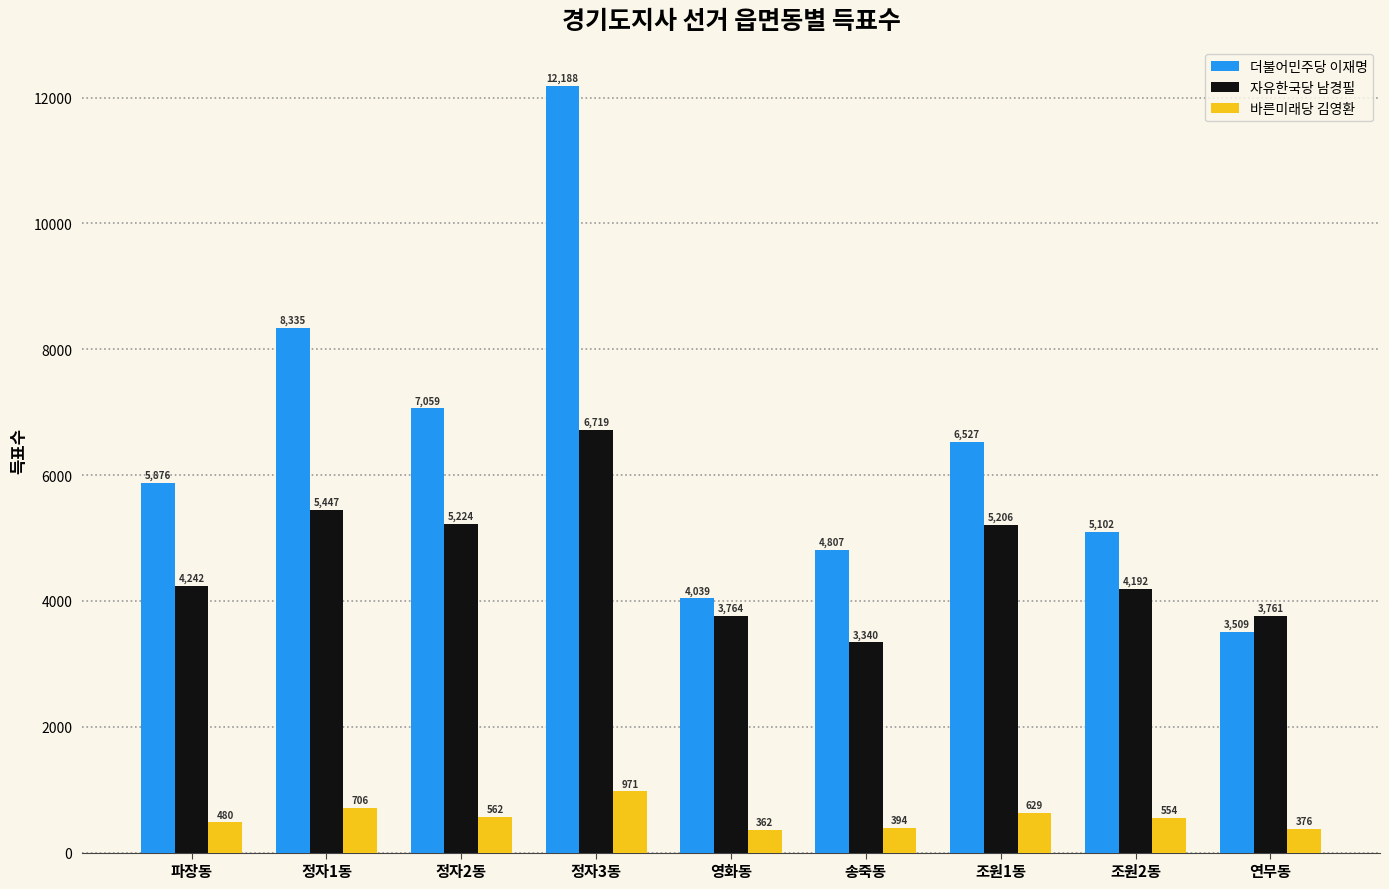

What is the value of the 자유한국당 남경필 bar at the 4th from the left?

6719